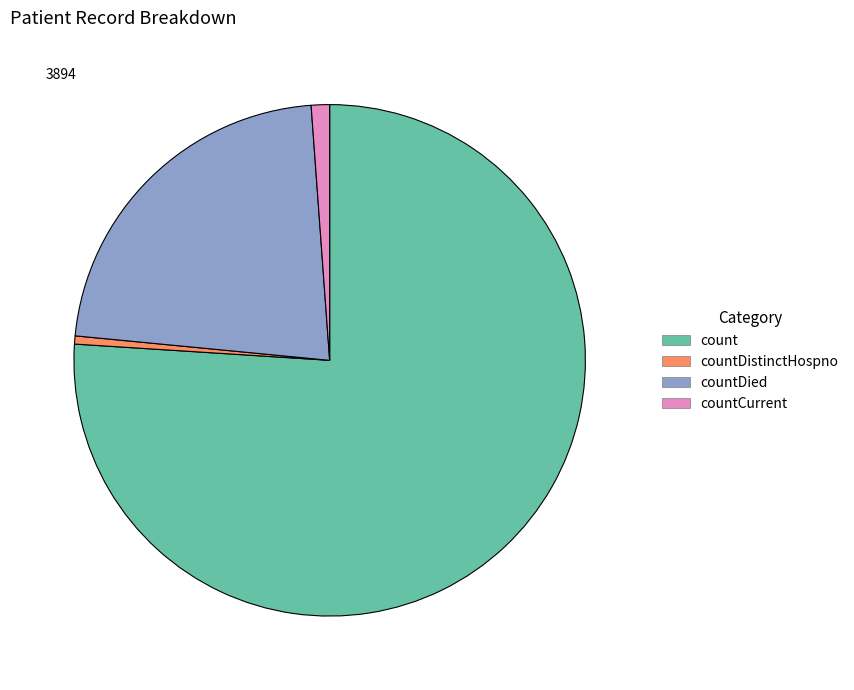

Is there a majority slice in this chart?

Yes